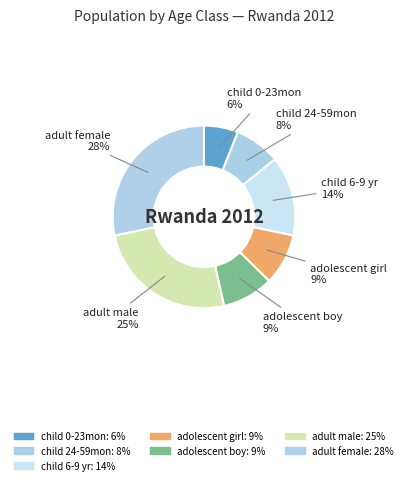

How many segments does this pie chart have?

7